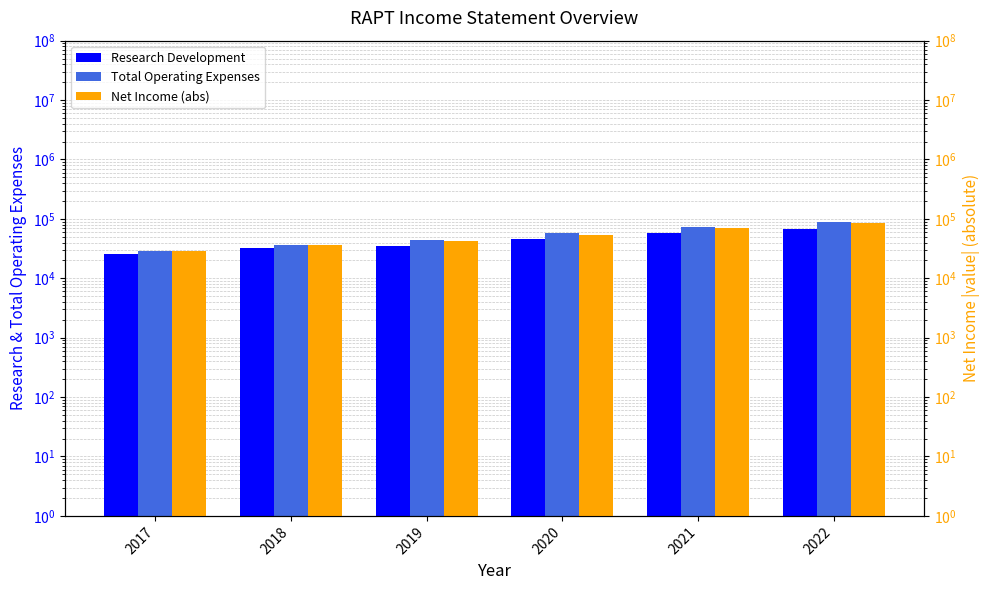

At which category is the sum across all series the highest?

2022